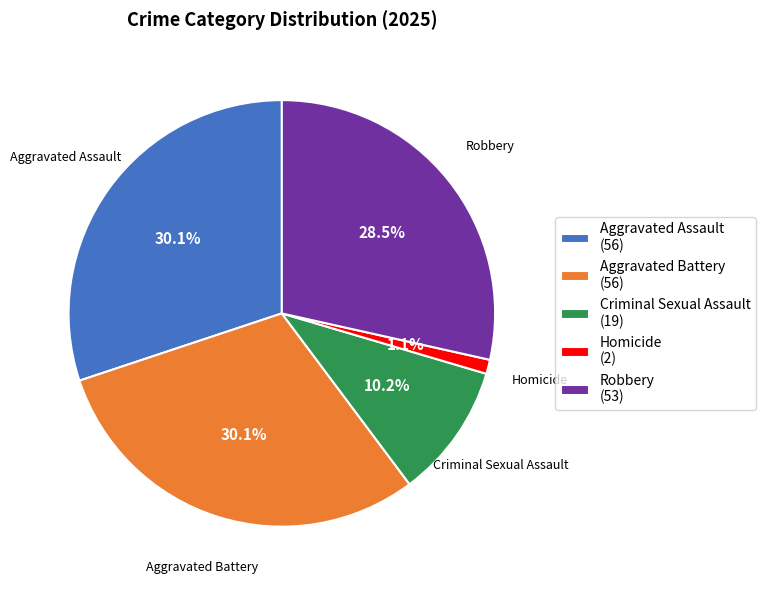

How many slices are in this pie chart?

5